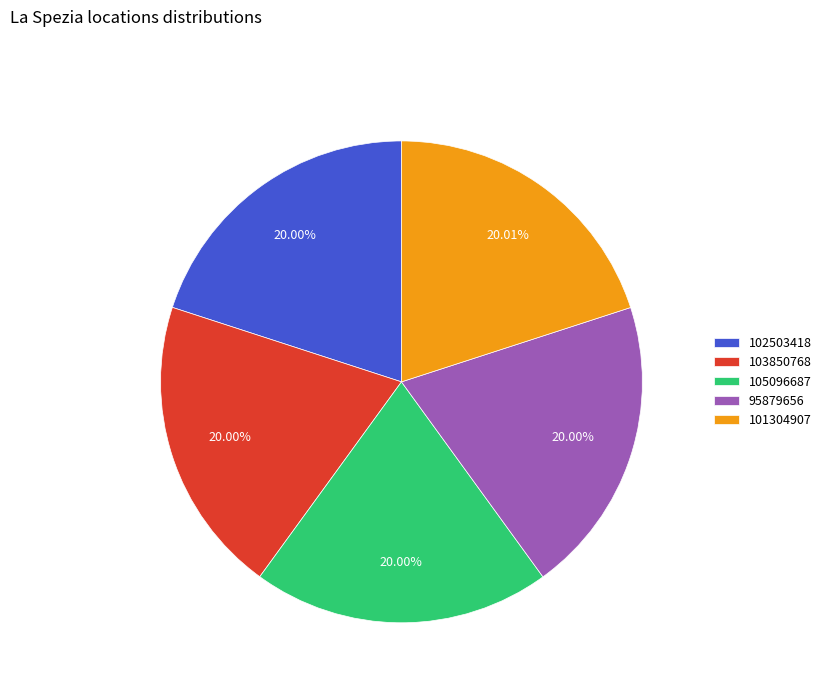

Approximately how many times larger is the value at 103850768 compared to 101304907?

1.0